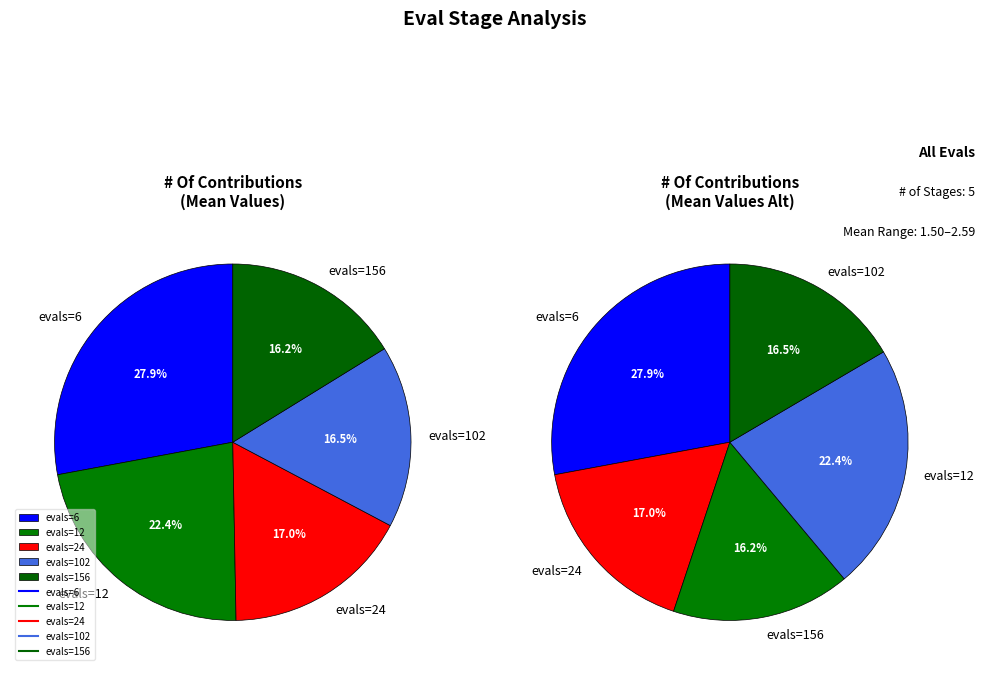

Combined, what portion of the pie is evals=156 and evals=24?

33.2%